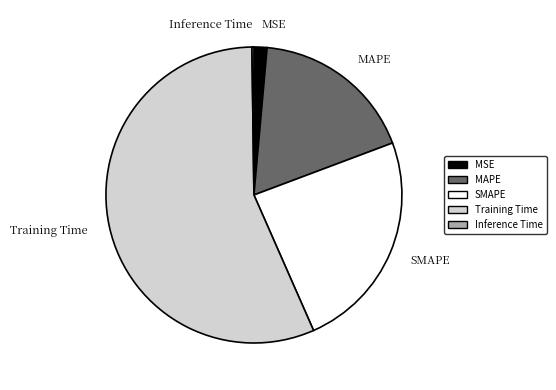

Which has a higher value, SMAPE or MSE?

SMAPE